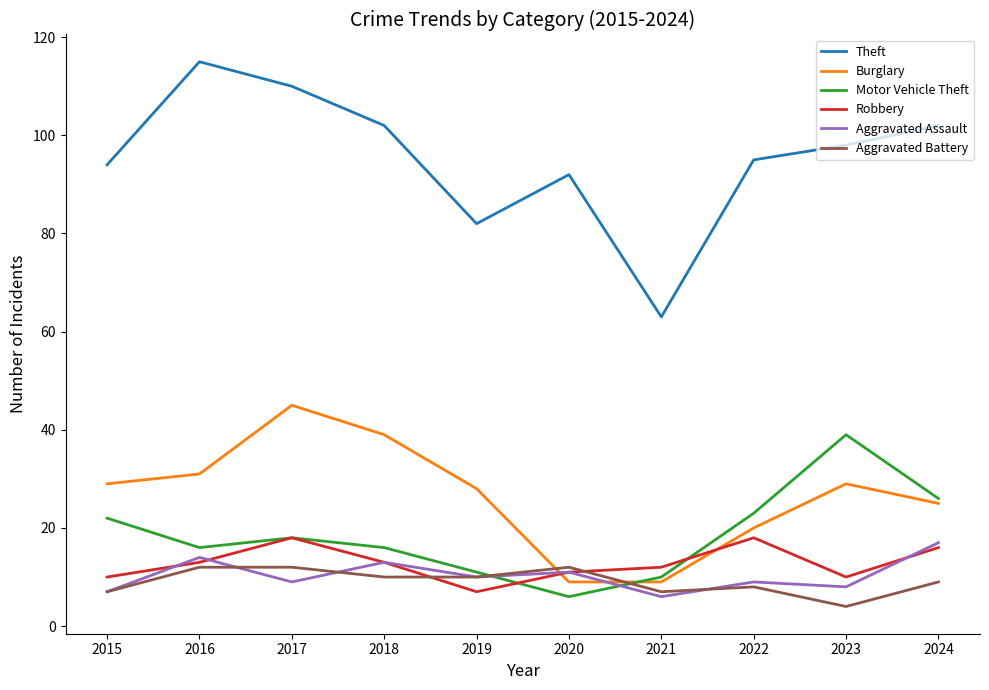

What are all the series names shown in the legend?

Theft, Burglary, Motor Vehicle Theft, Robbery, Aggravated Assault, Aggravated Battery